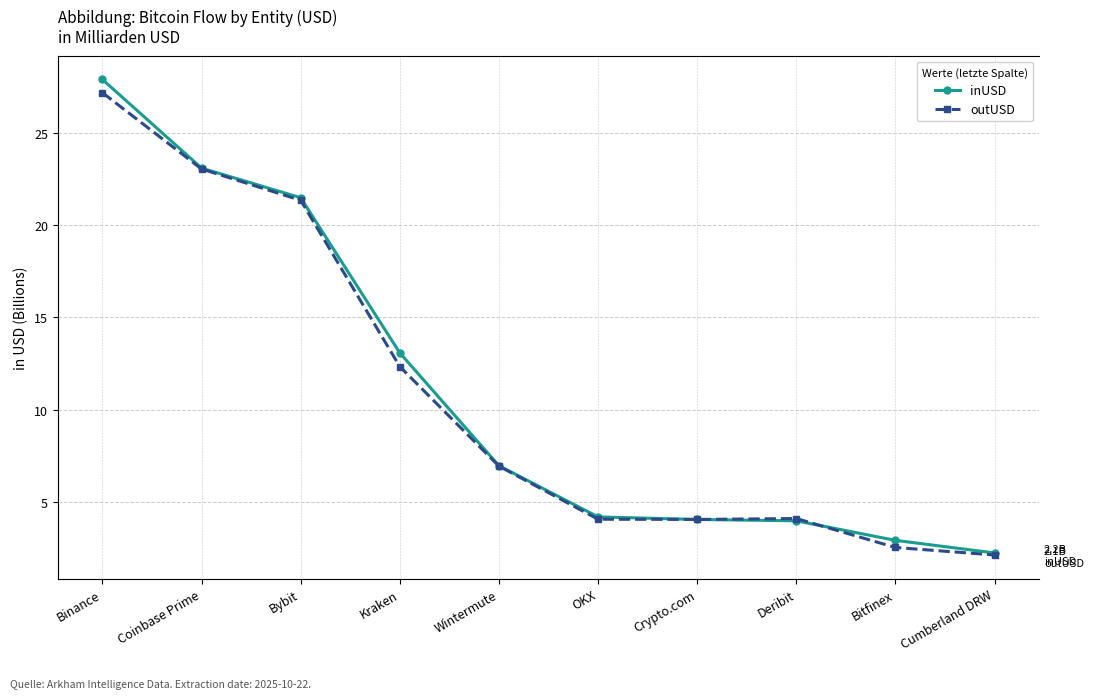

Rank the series by their maximum value, from lowest to highest.

outUSD, inUSD